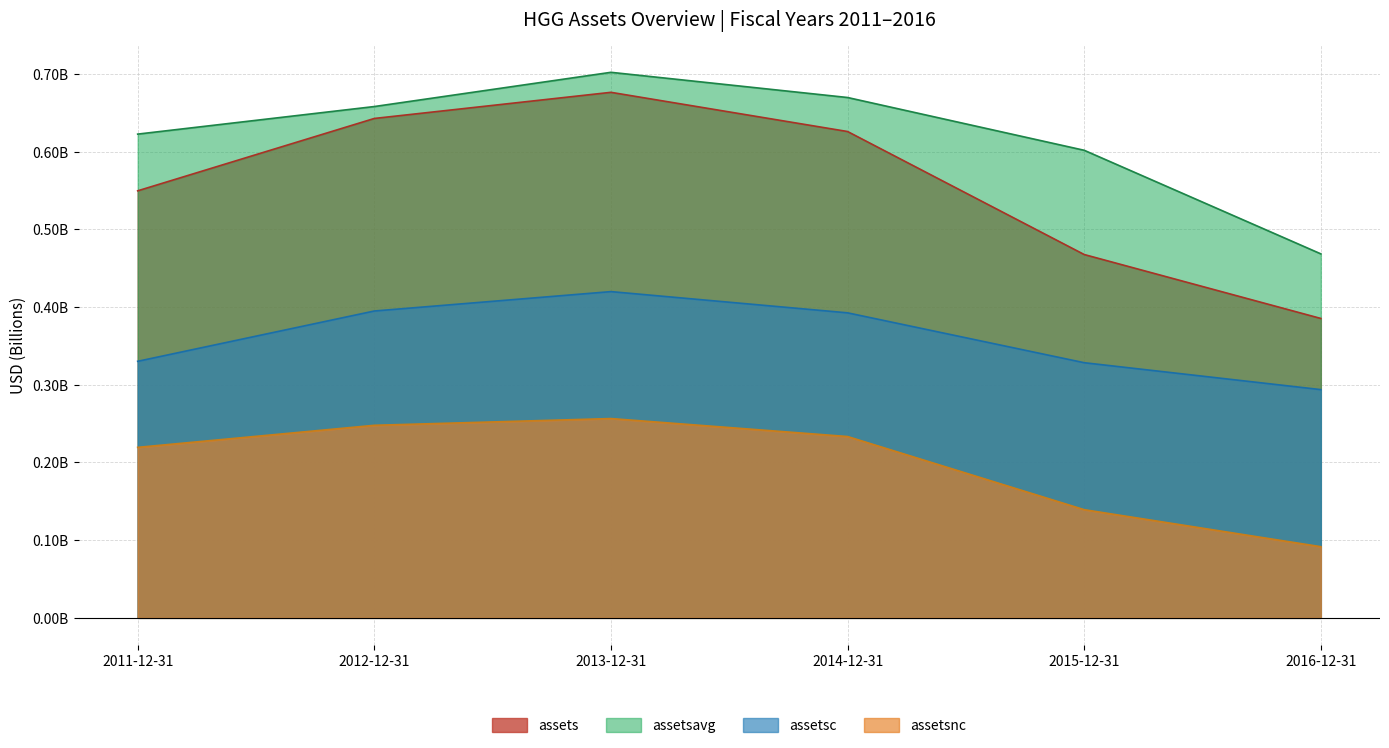

What is the value of the assetsavg point at the 5th from the left?

0.6